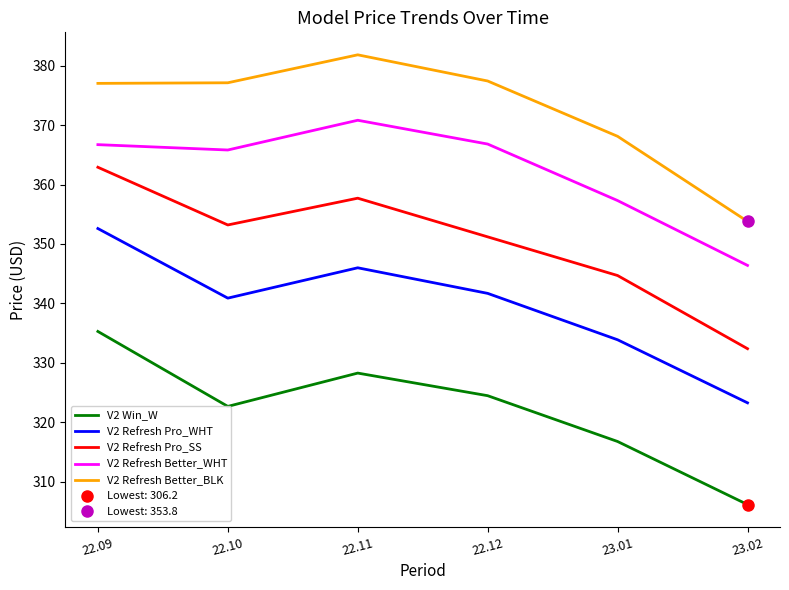

What is the smallest value displayed?

306.2